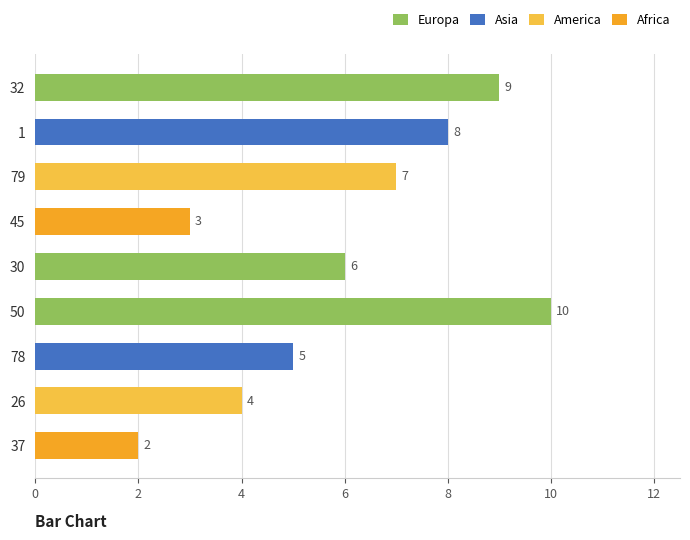

What is the difference between the second highest and second lowest values?

6